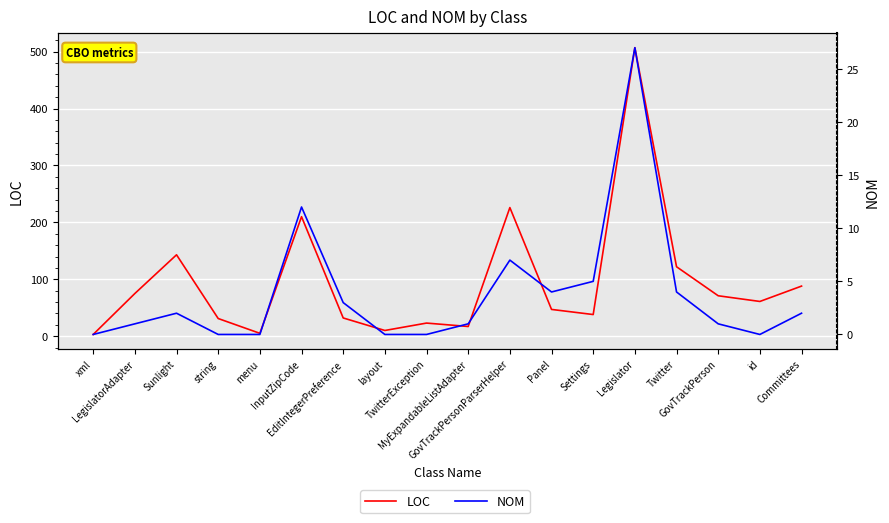

What is the label of the 15th point from the right?

string